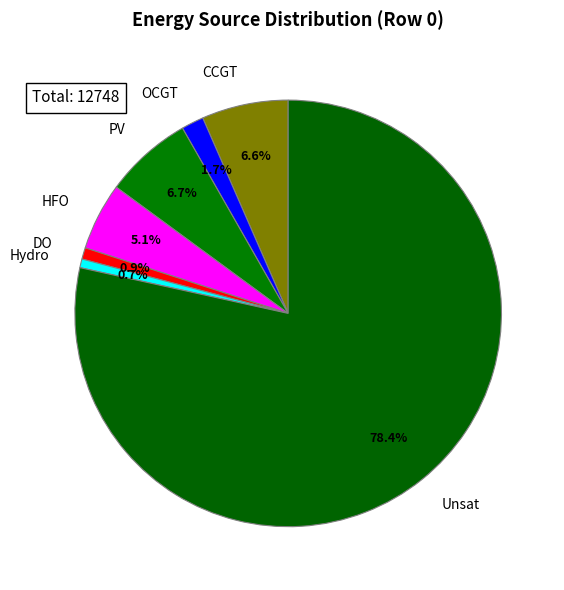

Approximately how many times larger is the value at CCGT compared to HFO?

1.3